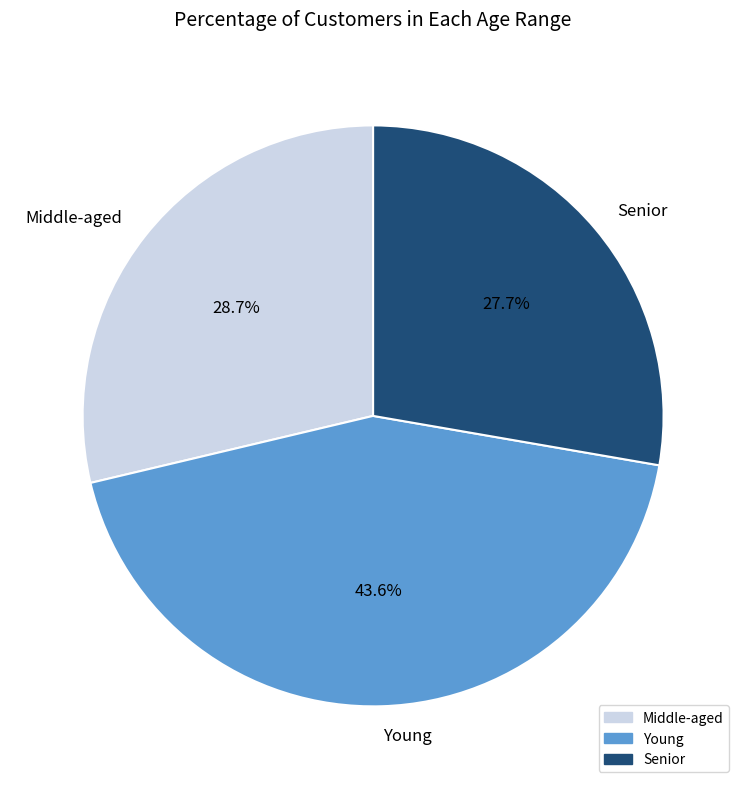

Which has a higher value, Middle-aged or Young?

Young